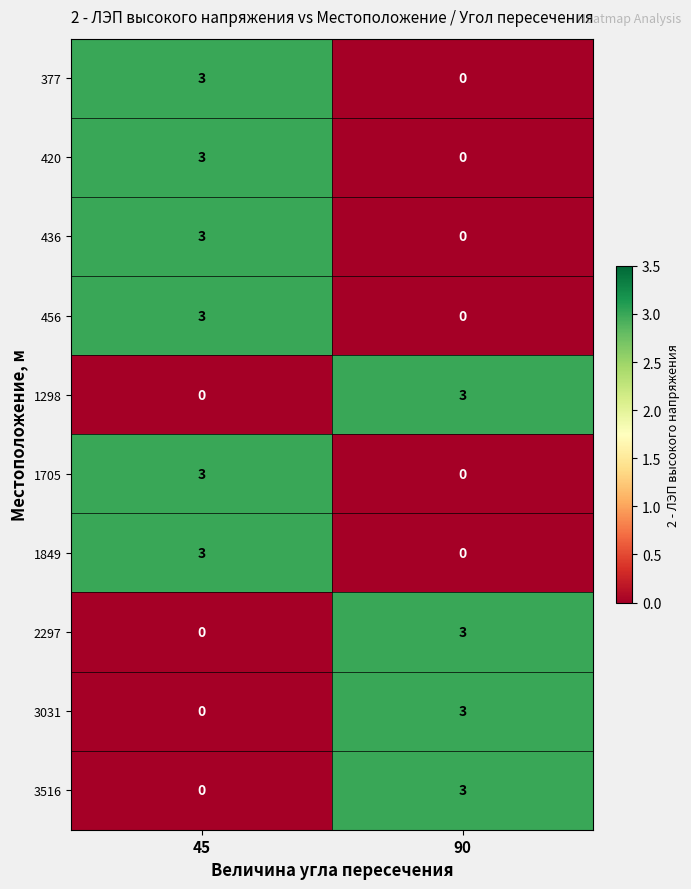

What is the spread (max minus min) of values at 45?

3